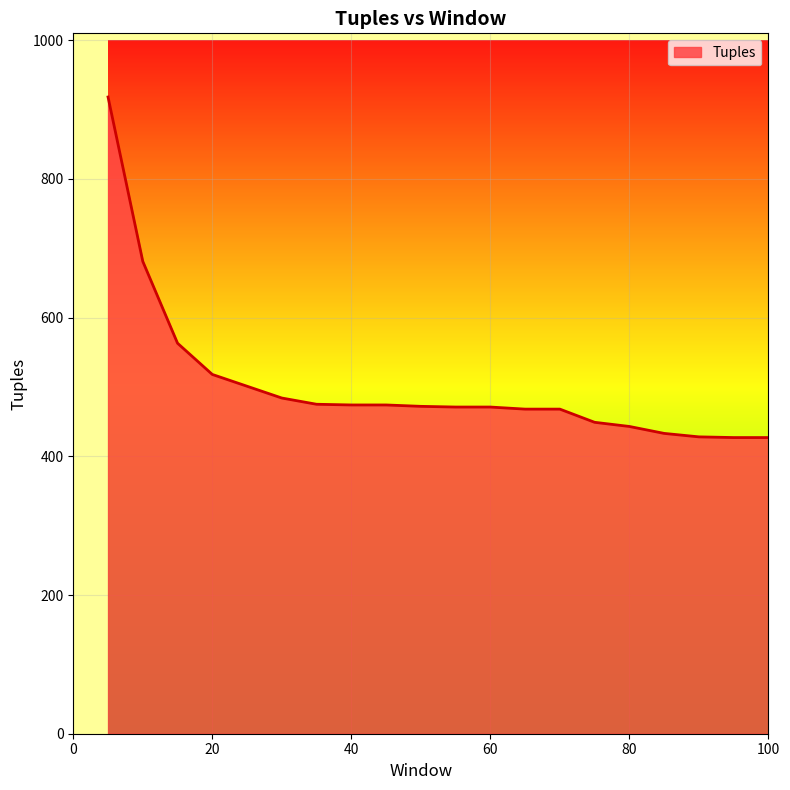

What is the minimum value shown in the chart?

427